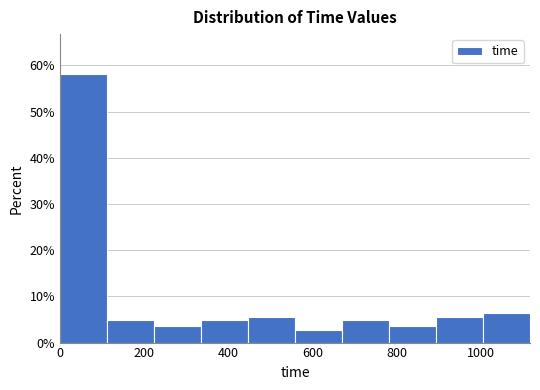

Which range on the x-axis has the tallest bar?

0 to 120